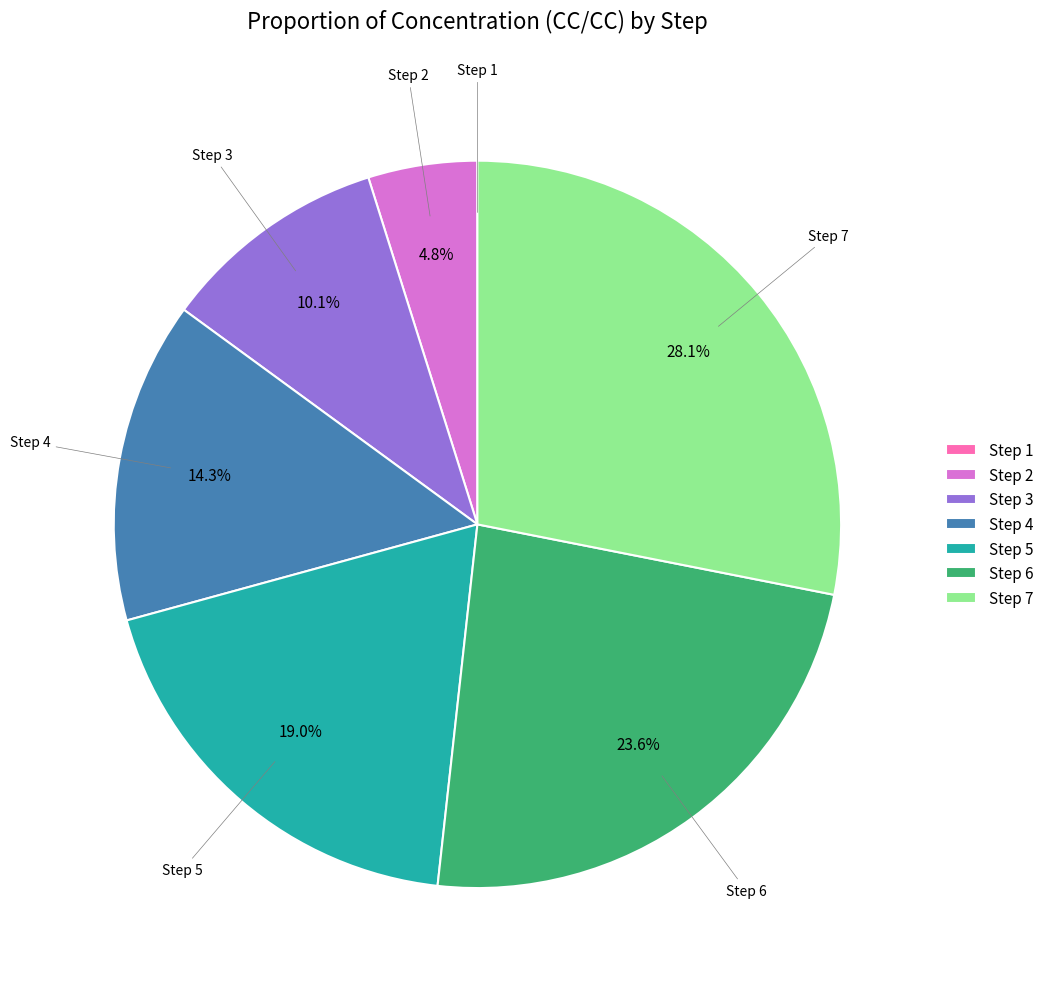

Combined, do Step 6 and Step 3 account for over 50%?

No